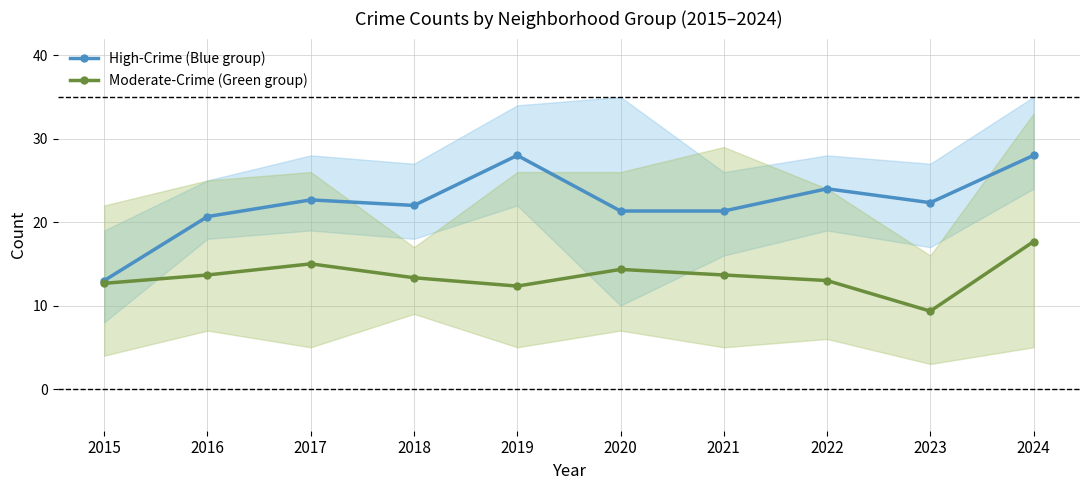

What is the average value of the Moderate-Crime (Green group) series?

13.5